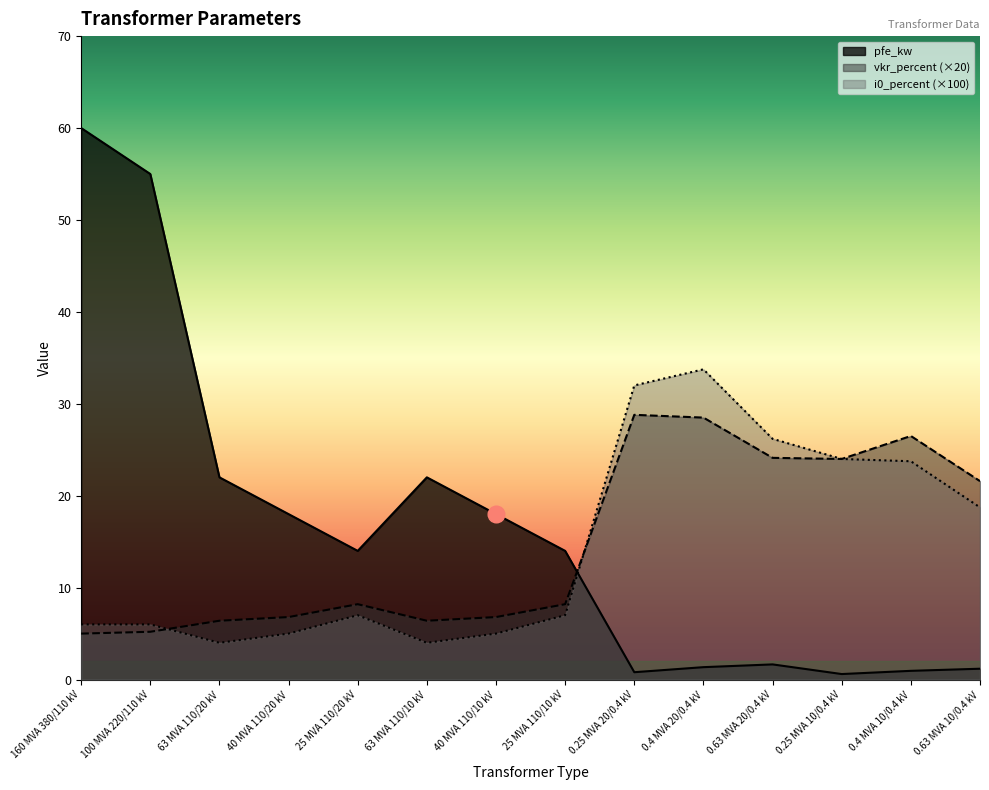

The pfe_kw series shows 1.4 at 0.4 MVA 20/0.4 kV. True or false?

True